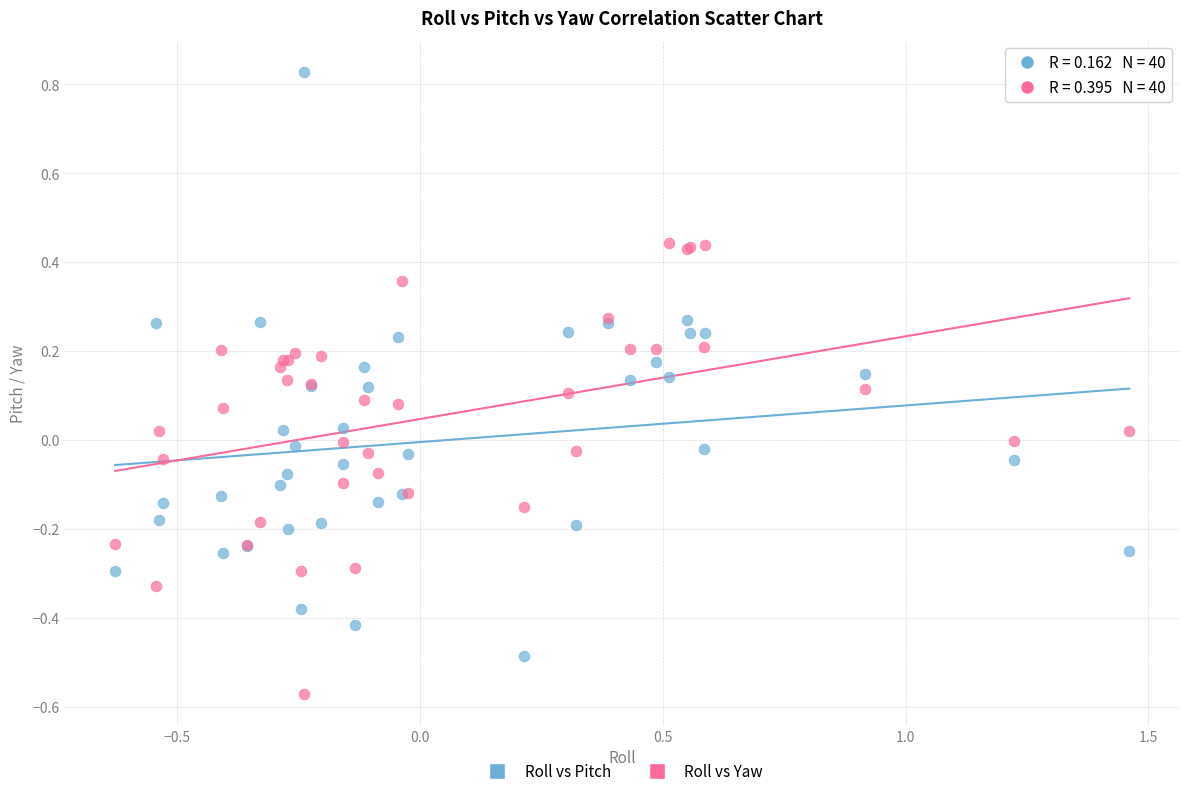

Which series reaches the minimum Y coordinate?

Roll vs Yaw